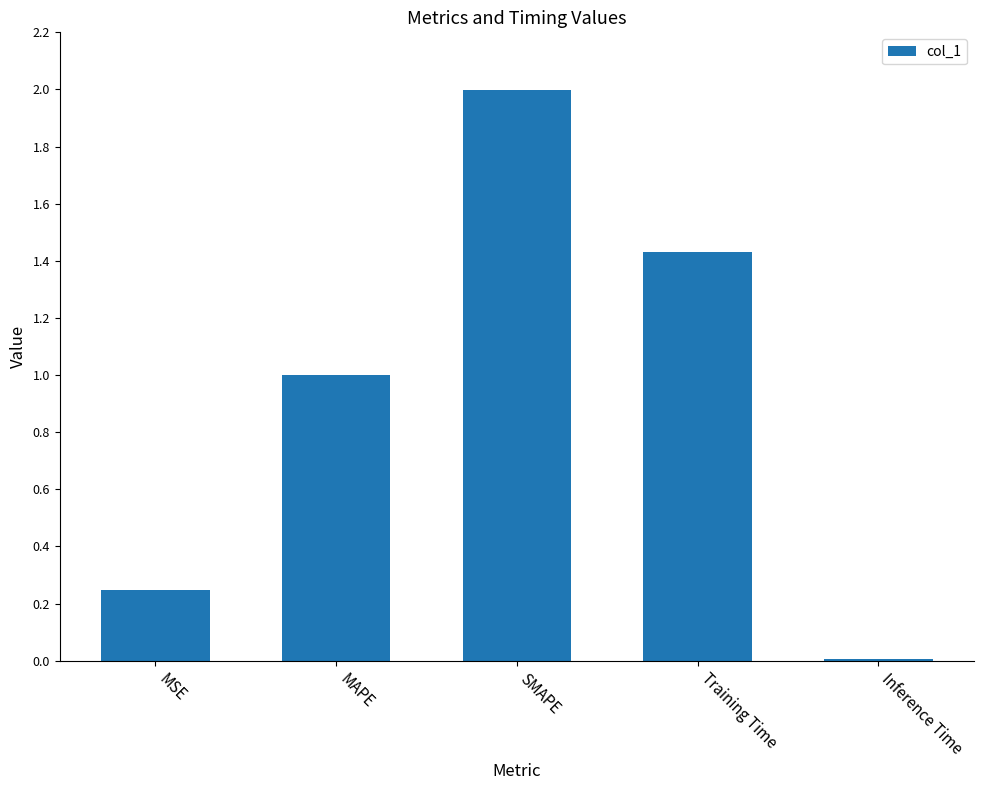

Approximately how many times larger is the value at MAPE compared to Training Time?

0.7